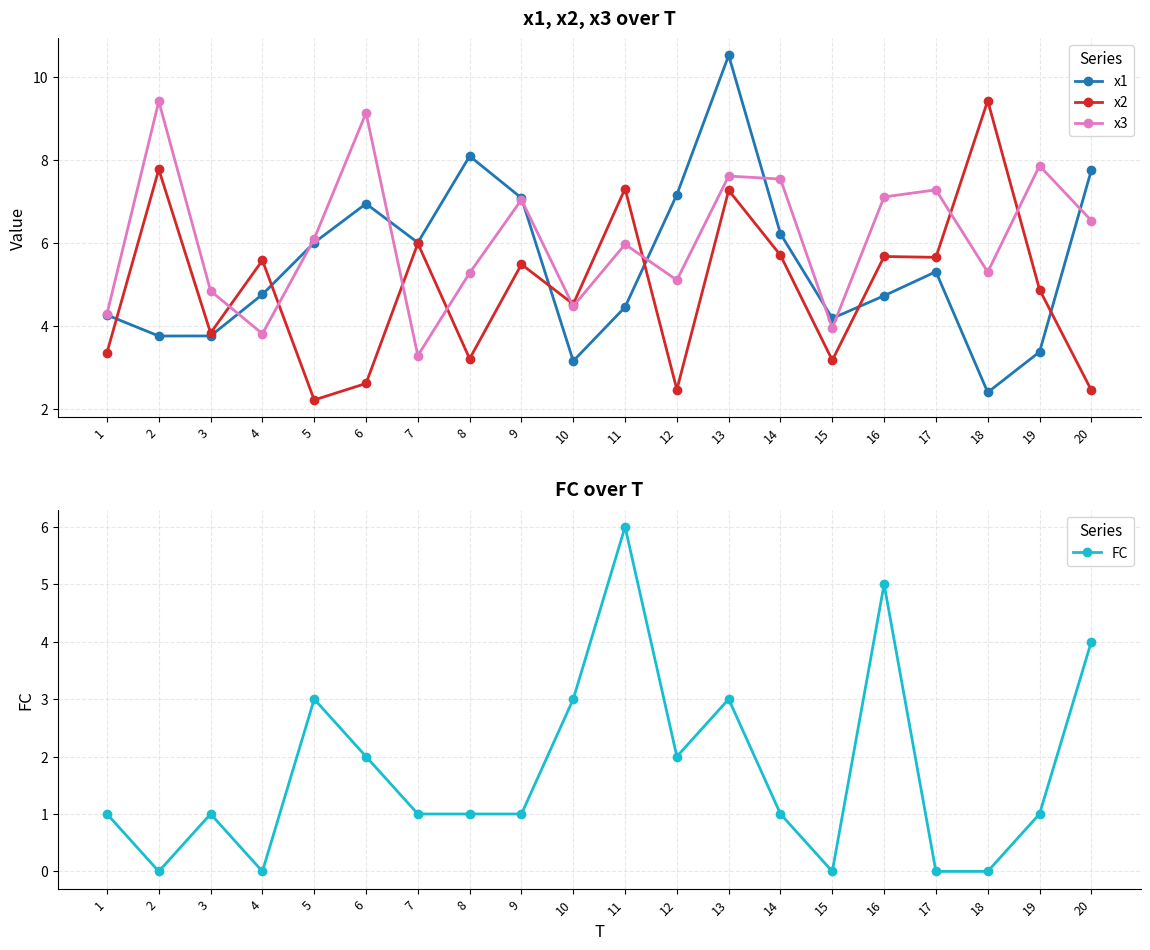

Count the number of categories in the chart.

20